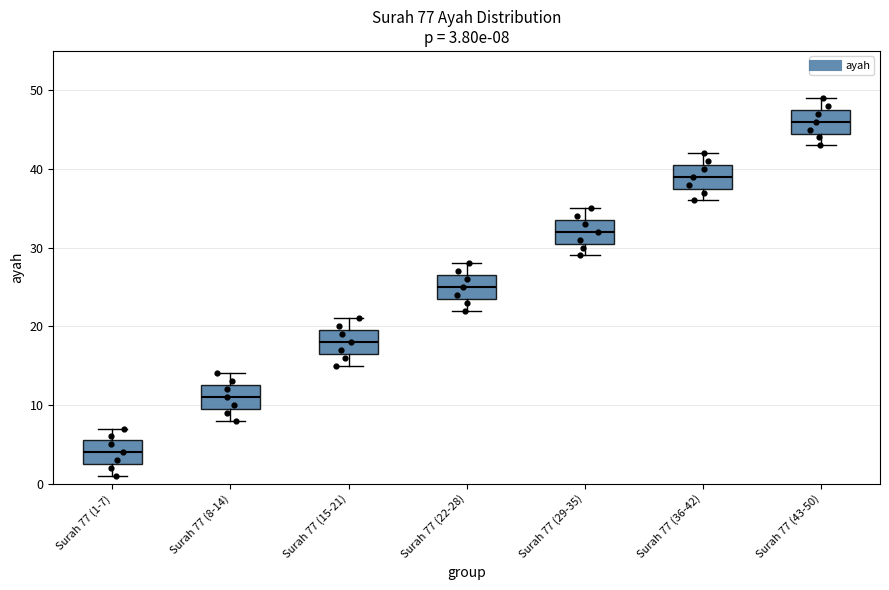

Which box's median line is the lowest?

Surah 77 (1-7)